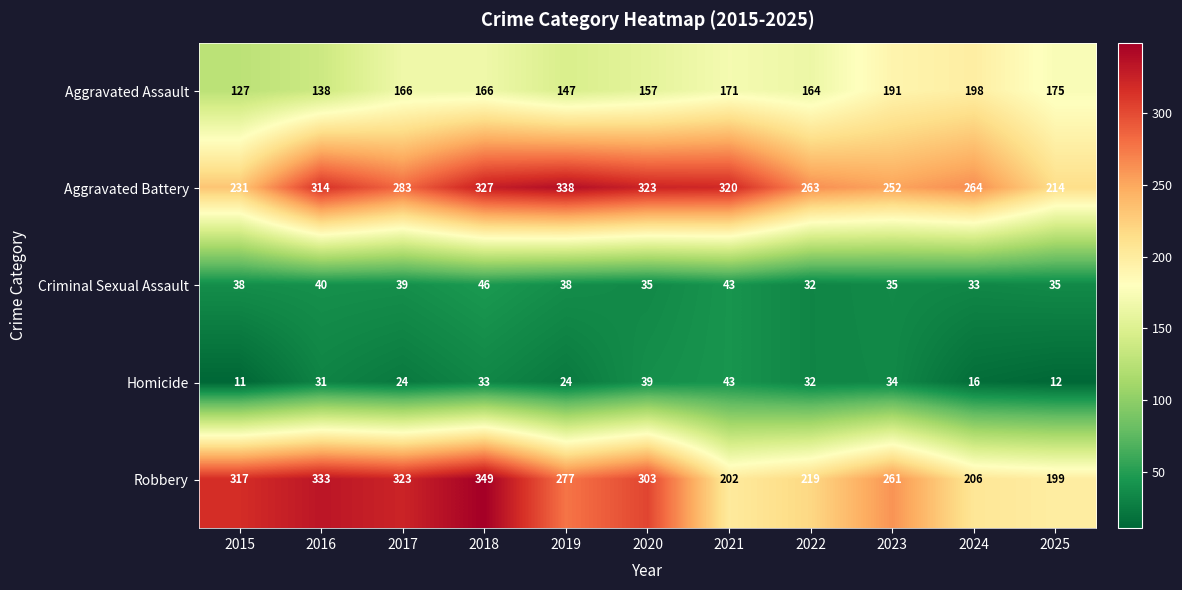

At how many categories does at least one series exceed 193?

11